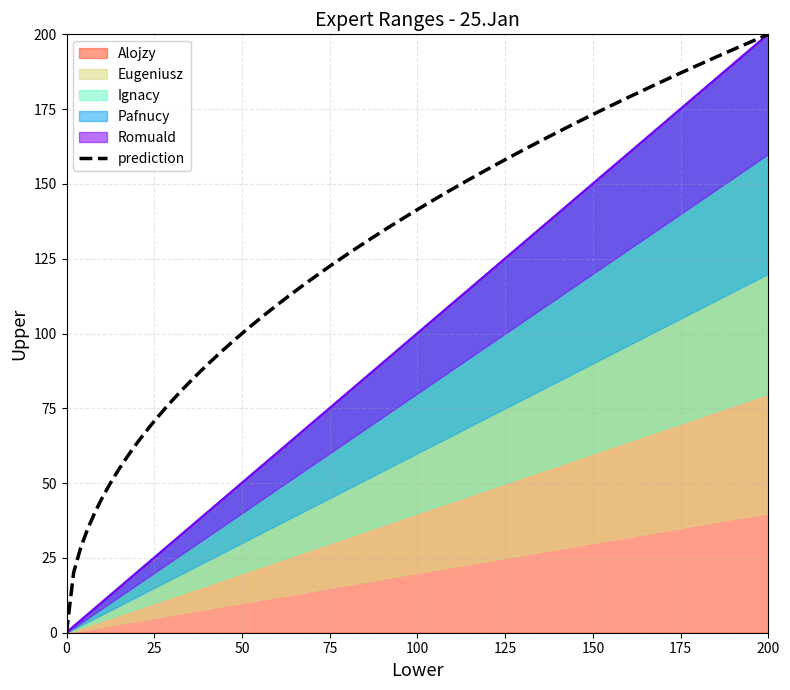

Does the chart display data point markers on the line(s)?

No